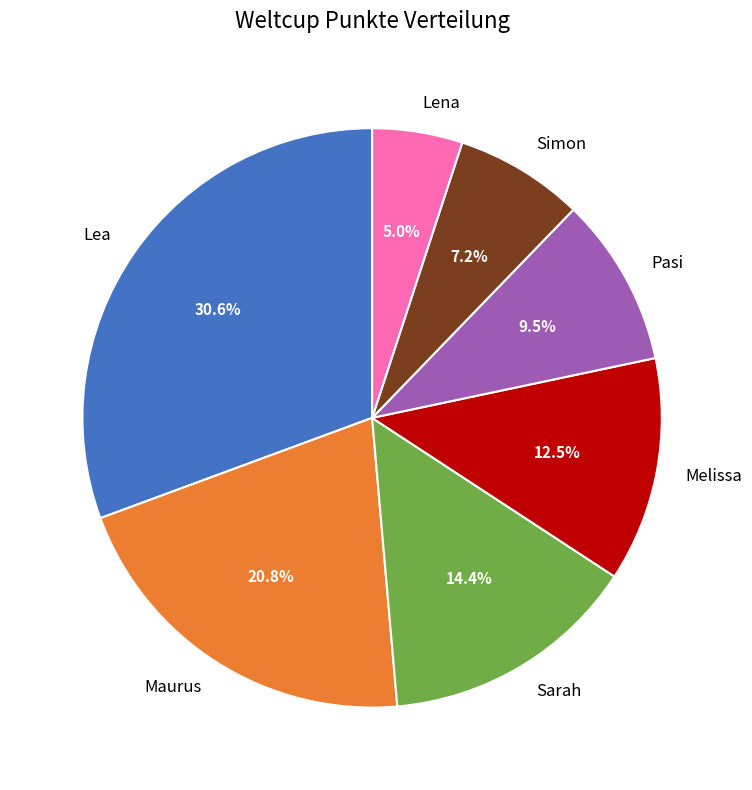

Is Sarah the majority of the pie?

No